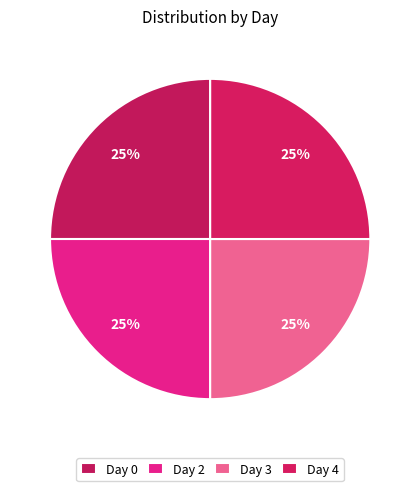

How many segments does this pie chart have?

4